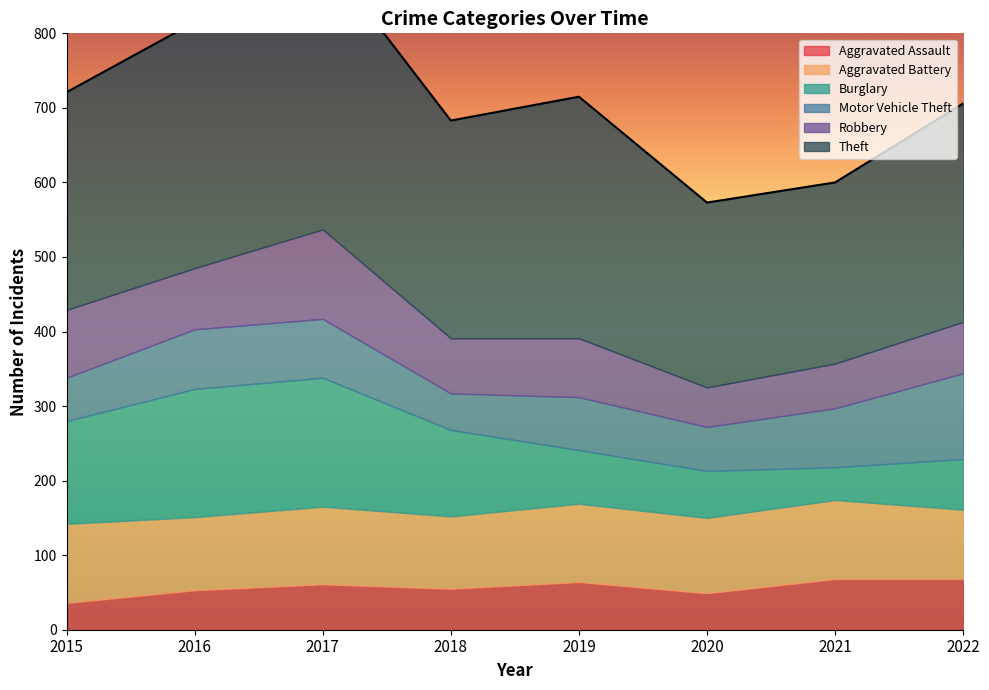

Which series ends up on top after the final intersection of Motor Vehicle Theft and Aggravated Battery?

Motor Vehicle Theft